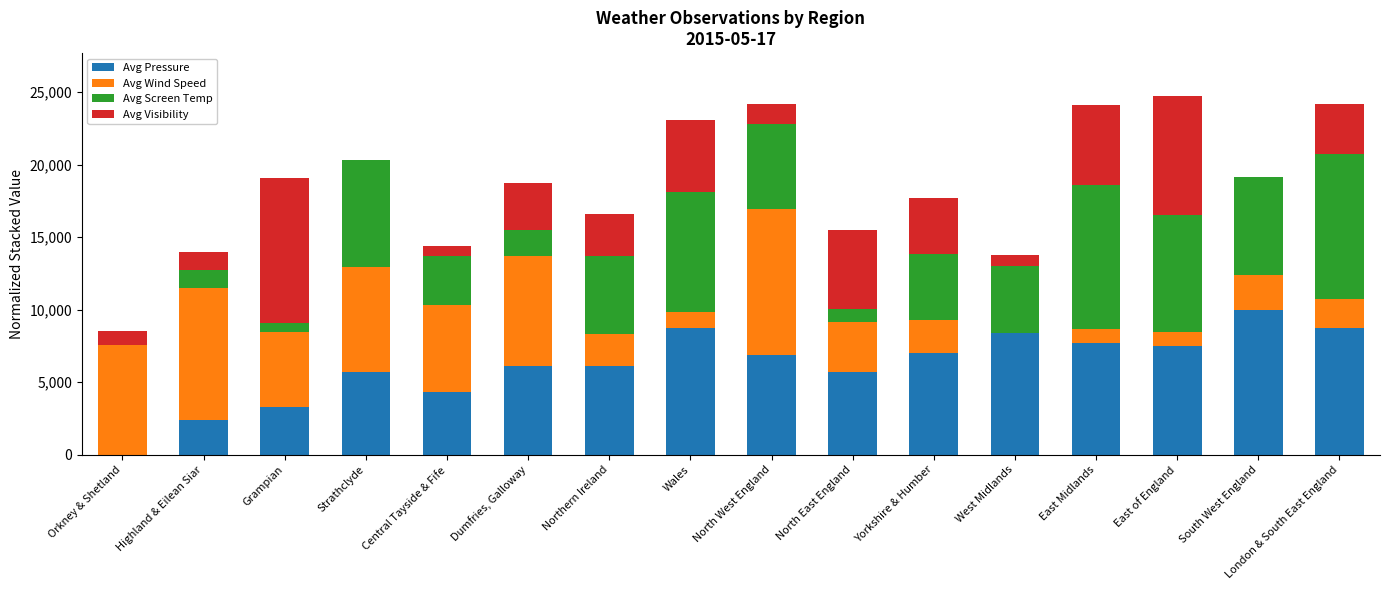

What is the total value across all series at Wales?

23095.0